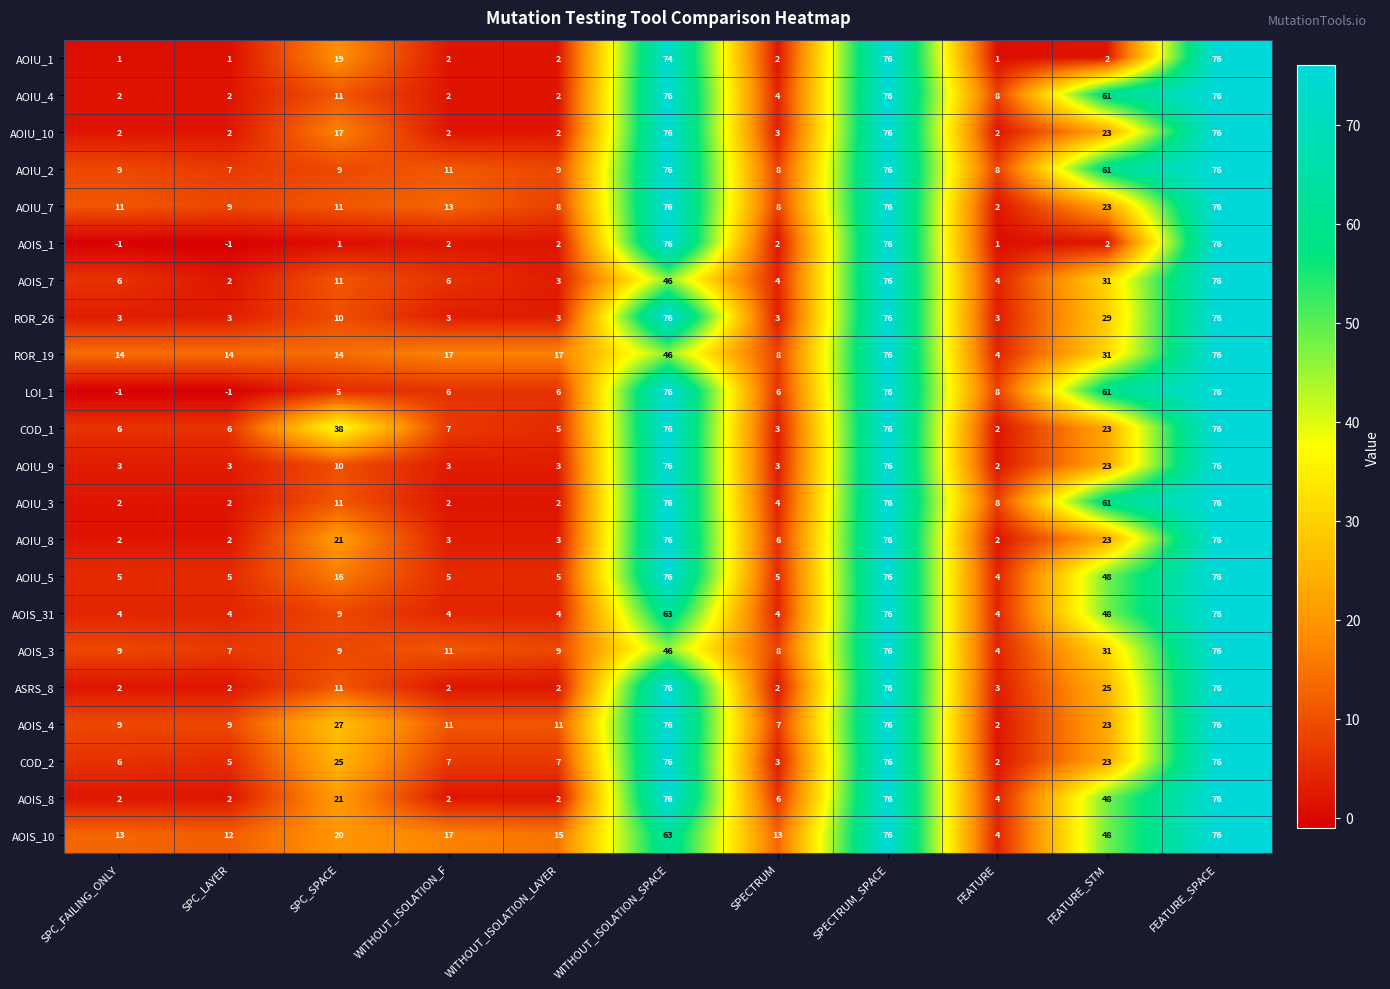

What is the difference between the maximum and minimum values in the AOIS_10 series?

72